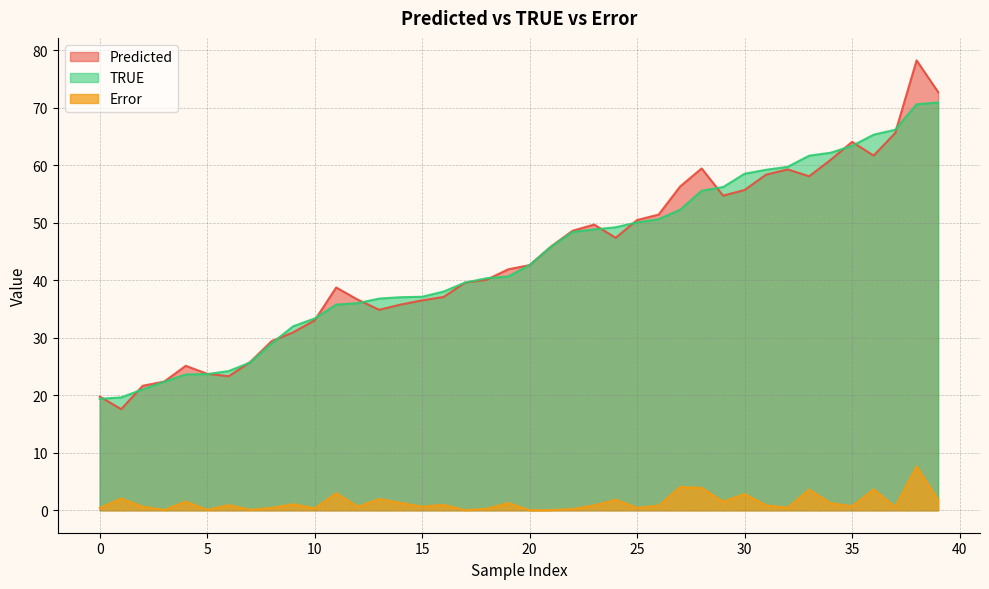

What is the sum of the Error values at 25 and 0?

0.8